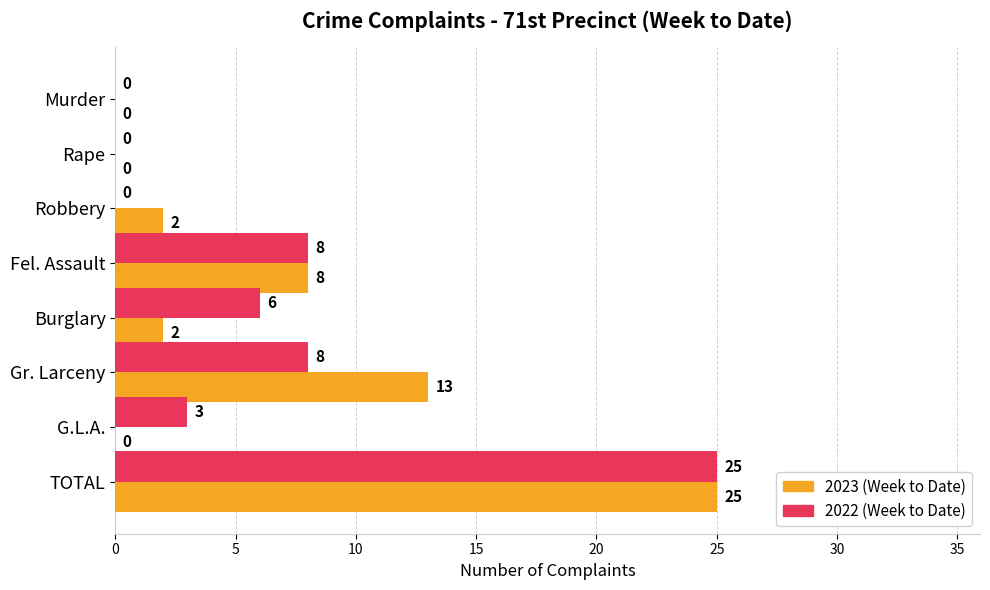

What are all the series names shown in the legend?

2023 (Week to Date), 2022 (Week to Date)